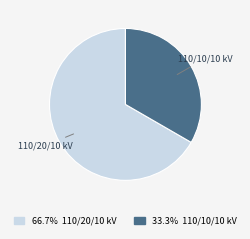

Is there any slice that represents more than half of the pie?

Yes